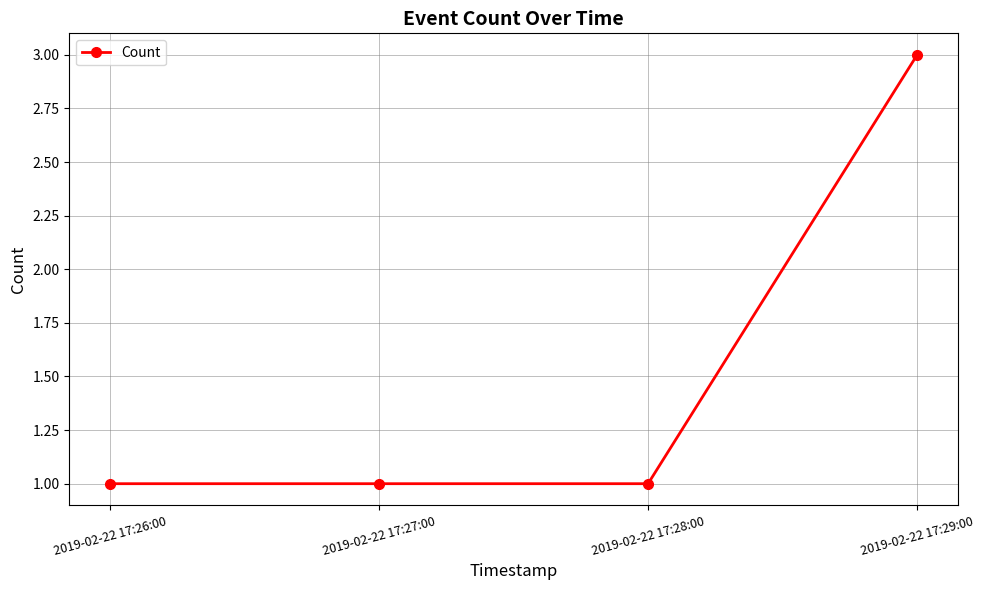

Does the chart display data point markers on the line(s)?

Yes